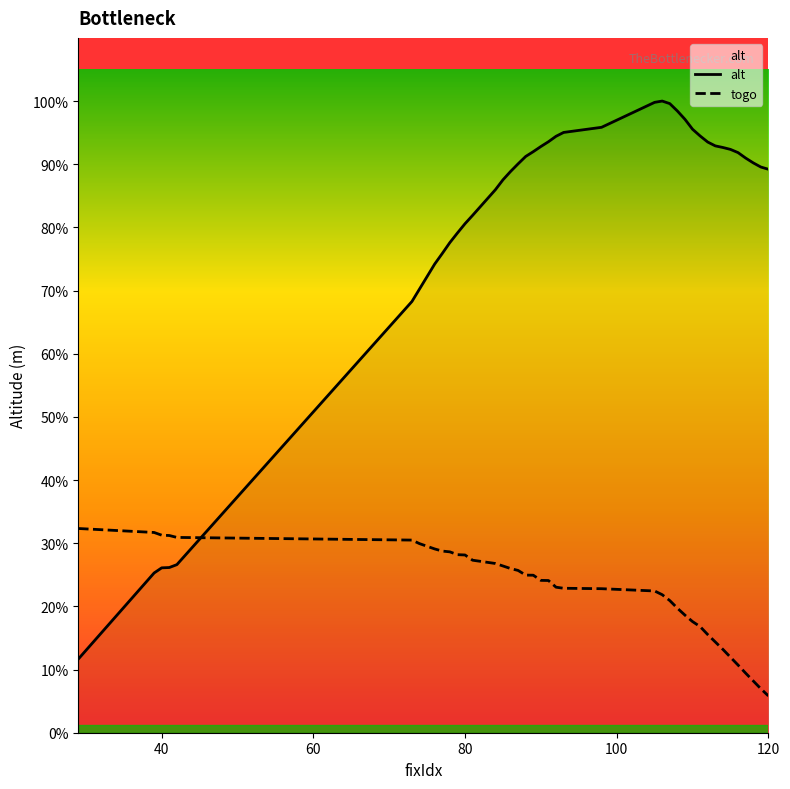

Which series has the widest spread of values?

alt